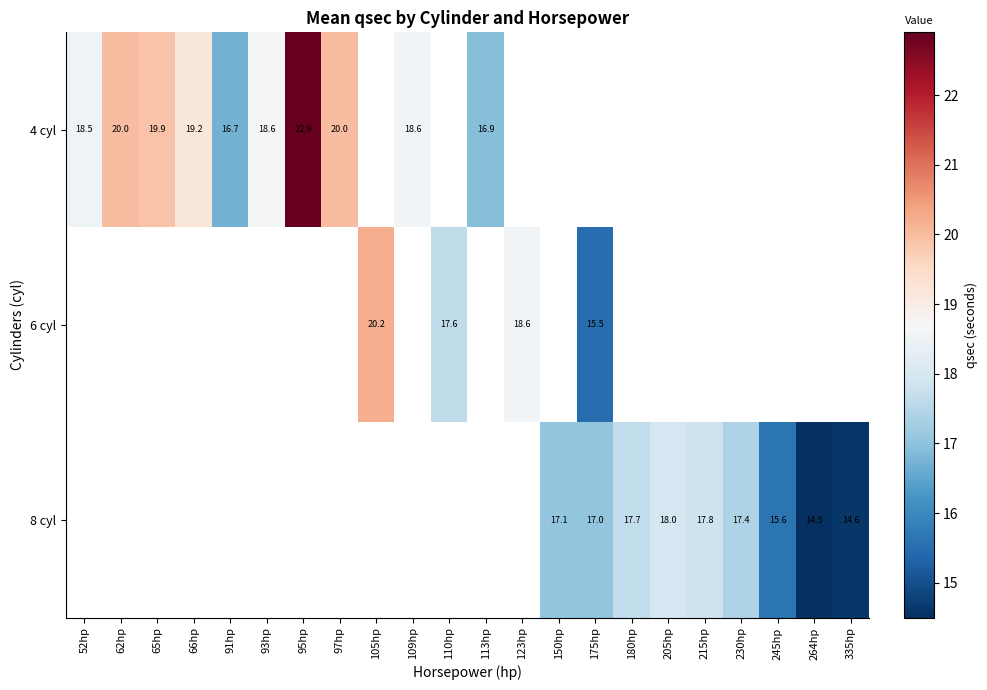

Which series has the widest spread of values?

4 cyl